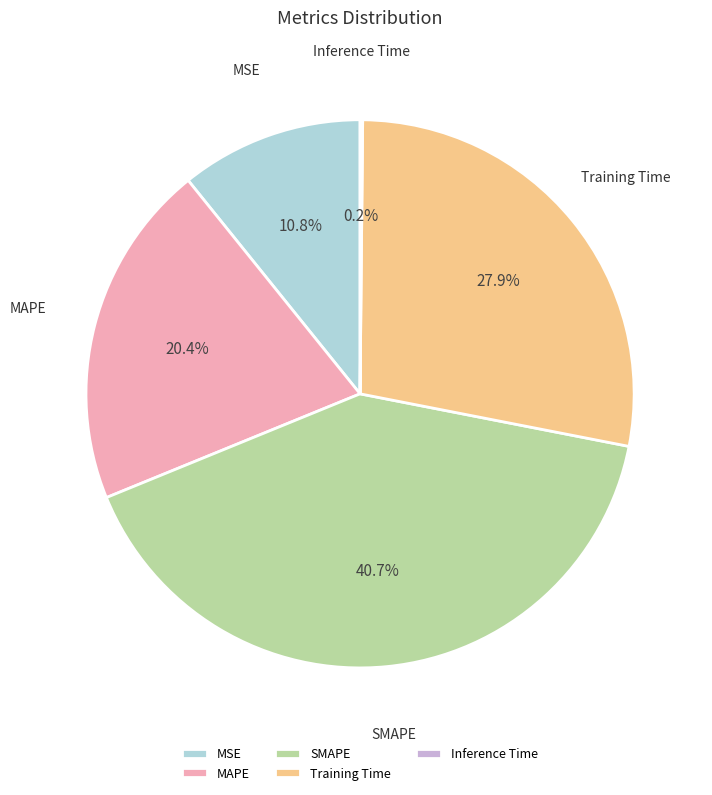

Is there a majority slice in this chart?

No